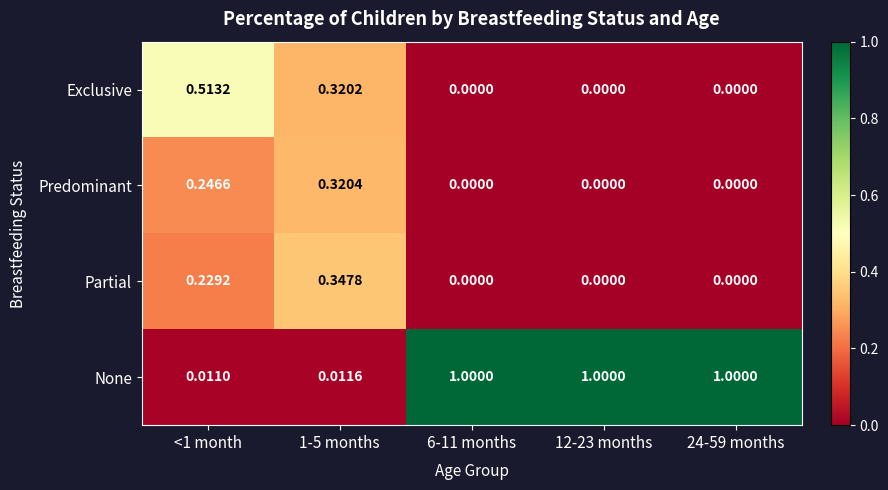

Which series has the widest spread of values?

None